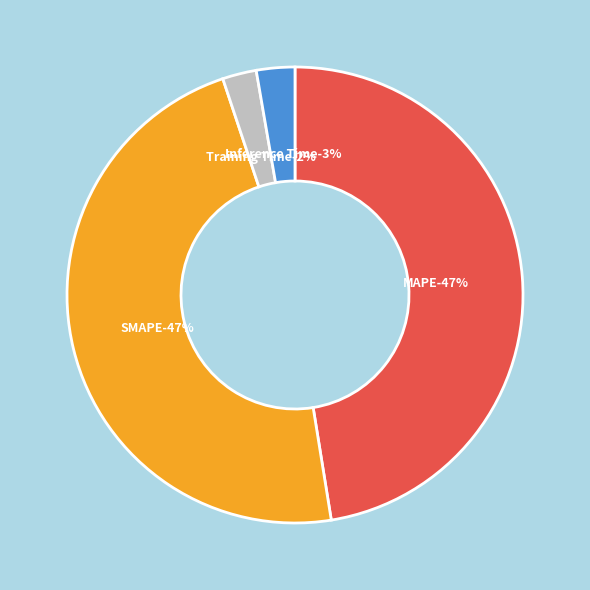

How much of the chart is everything except Training Time?

97.6%